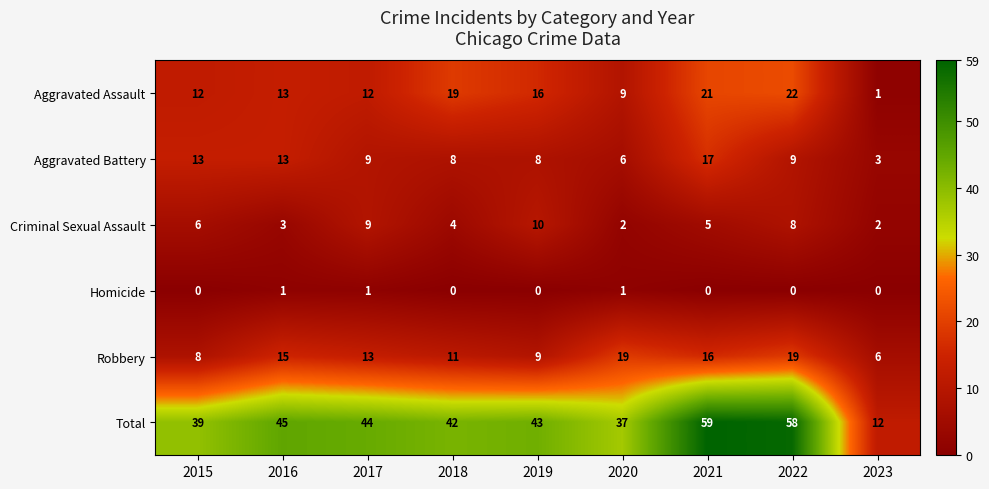

What is the difference between the Criminal Sexual Assault values at 2015 and 2017?

3